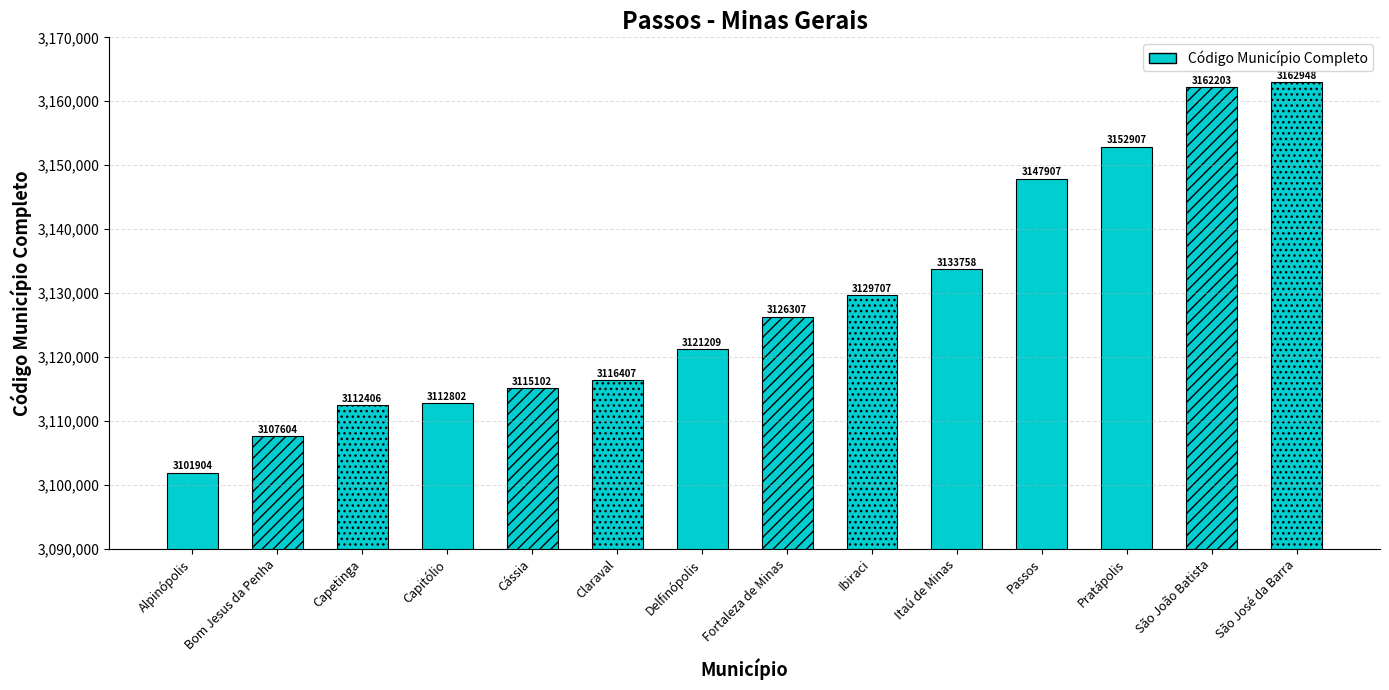

What is the sum of the values at Bom Jesus da Penha and São João Batista?

6269807